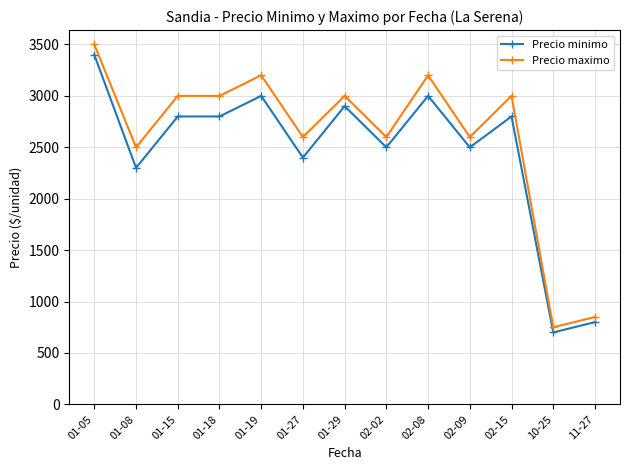

Does the chart have visible grid lines?

Yes